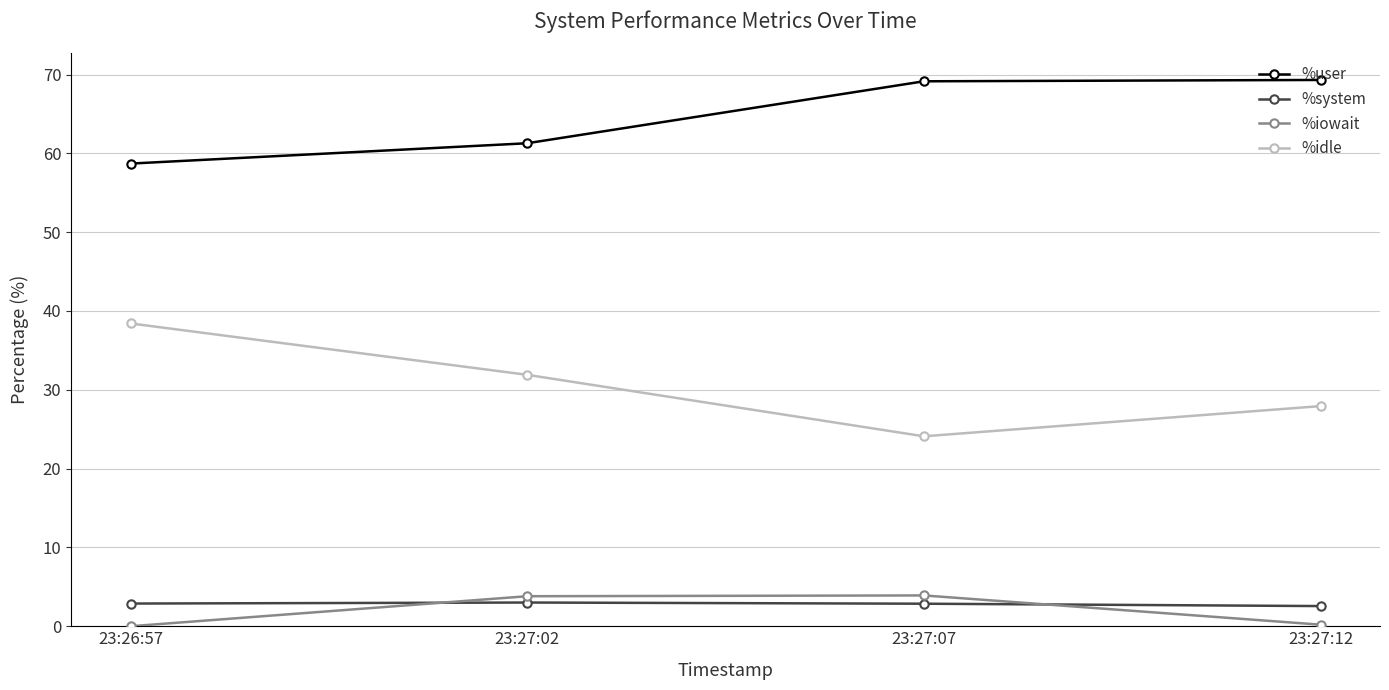

Rank the series at 23:27:02 from highest to lowest value.

%user, %idle, %iowait, %system